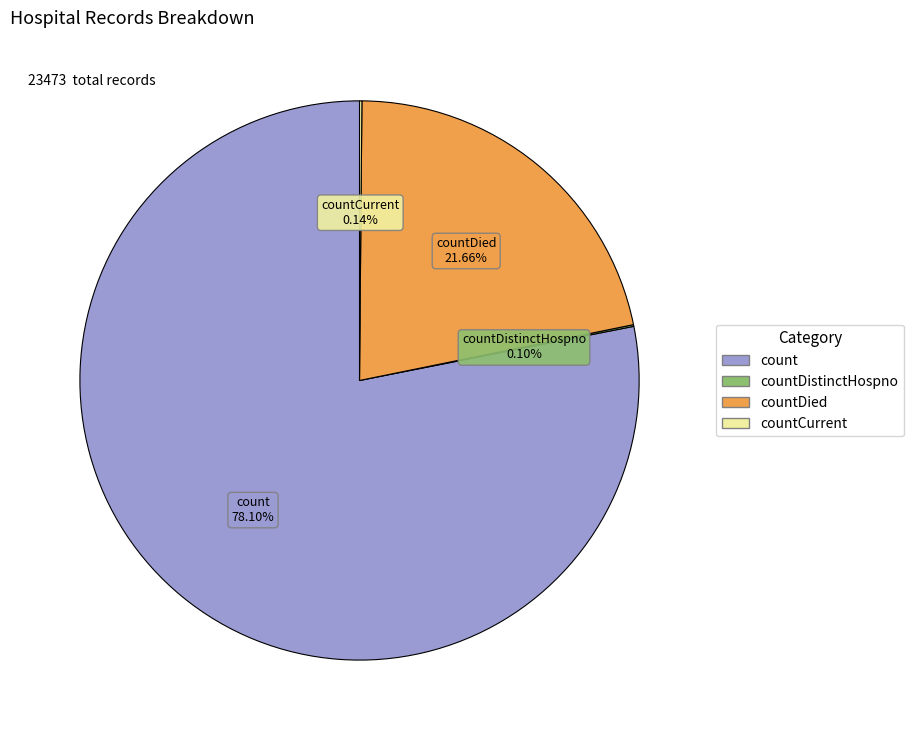

Is there any slice that represents more than half of the pie?

Yes